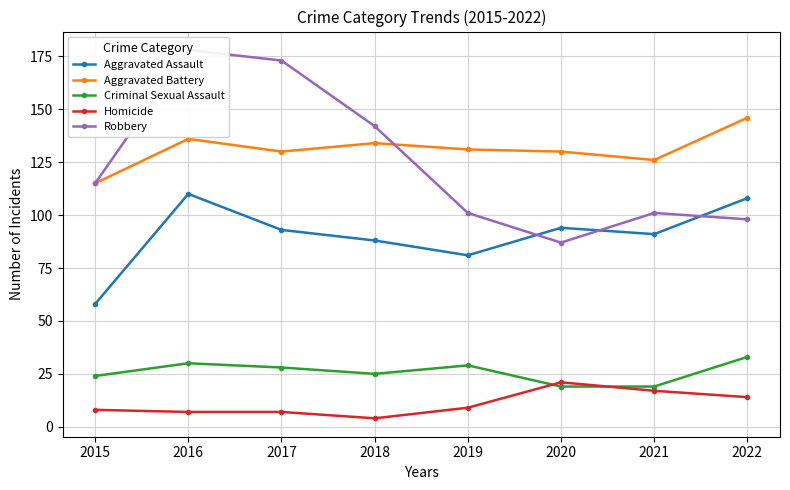

Reading left to right, what are all the values shown in this chart?

Aggravated Assault: 58	110	93	88	81	94	91	108
Aggravated Battery: 115	136	130	134	131	130	126	146
Criminal Sexual Assault: 24	30	28	25	29	19	19	33
Homicide: 8	7	7	4	9	21	17	14
Robbery: 115	178	173	142	101	87	101	98